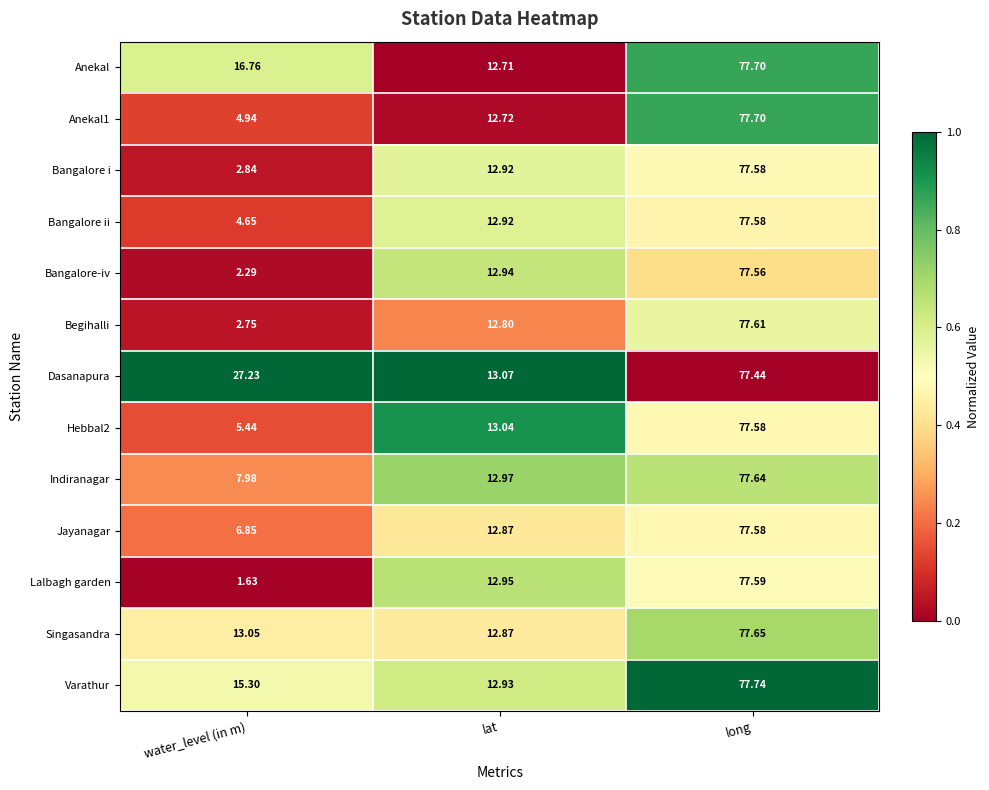

Which series has the widest spread of values?

Lalbagh garden